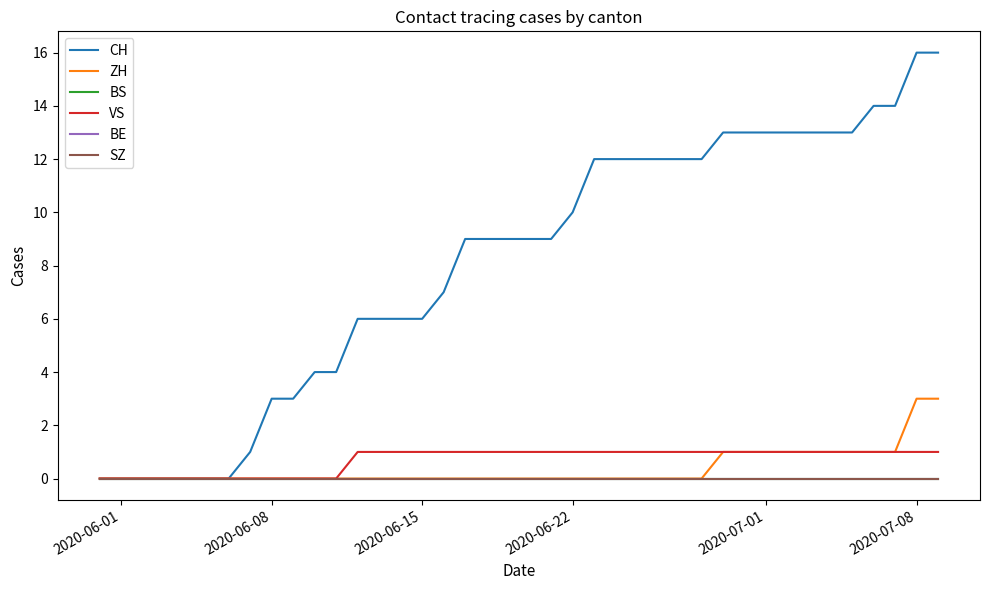

Does the chart have visible grid lines?

No